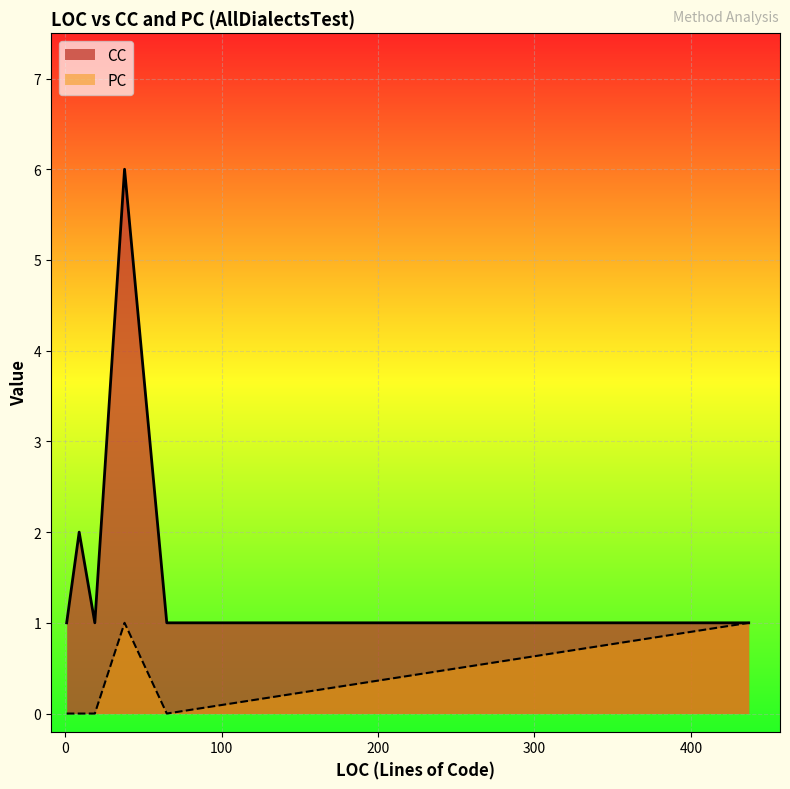

How many lines are shown in the chart?

2